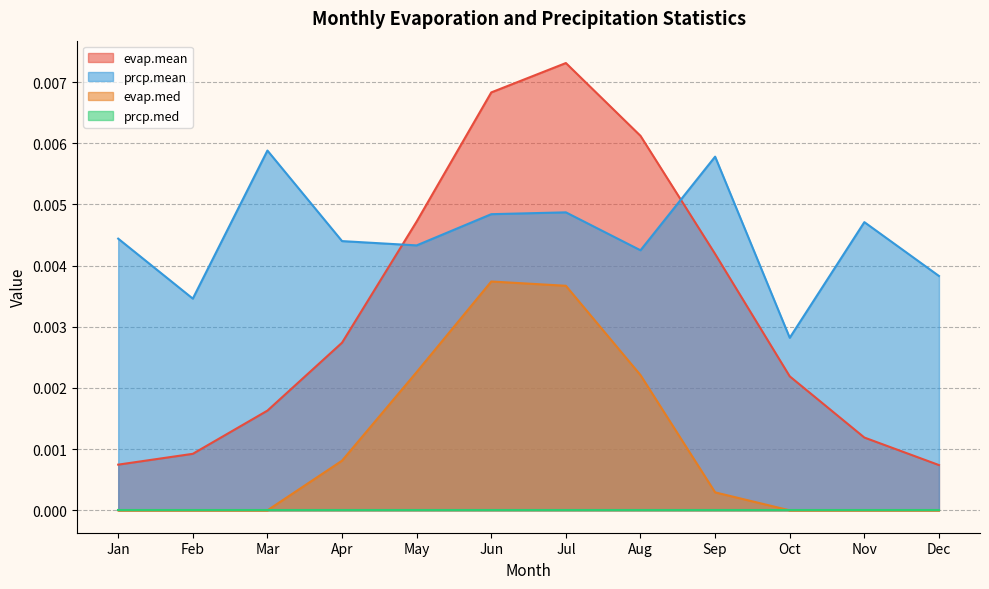

True or false: evap.med and evap.mean intersect in this chart.

False